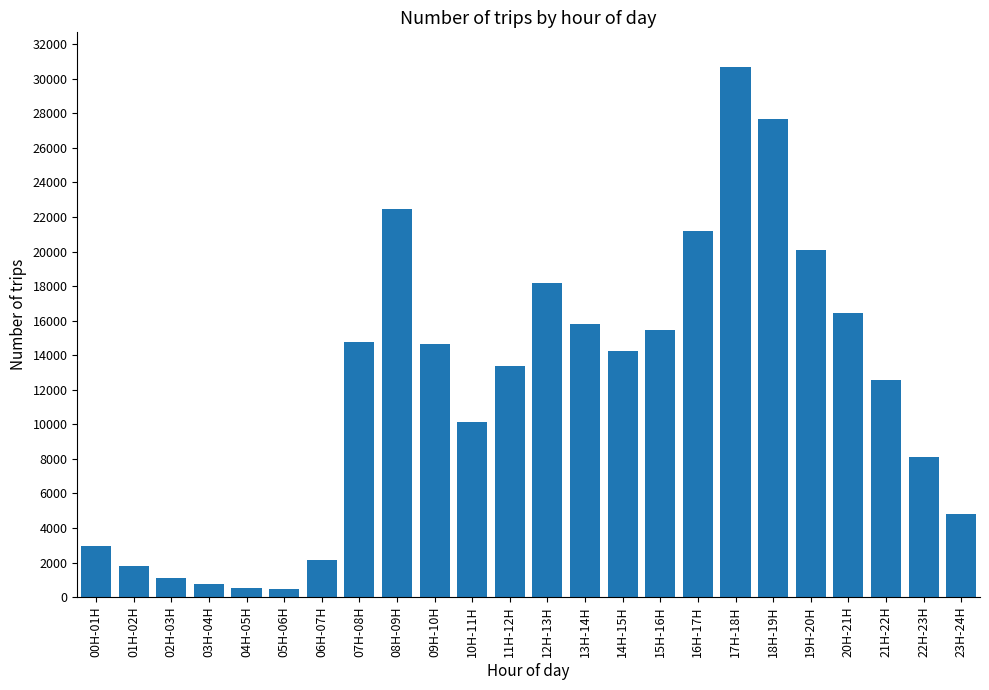

What is the approximate value at 21H-22H?

12562